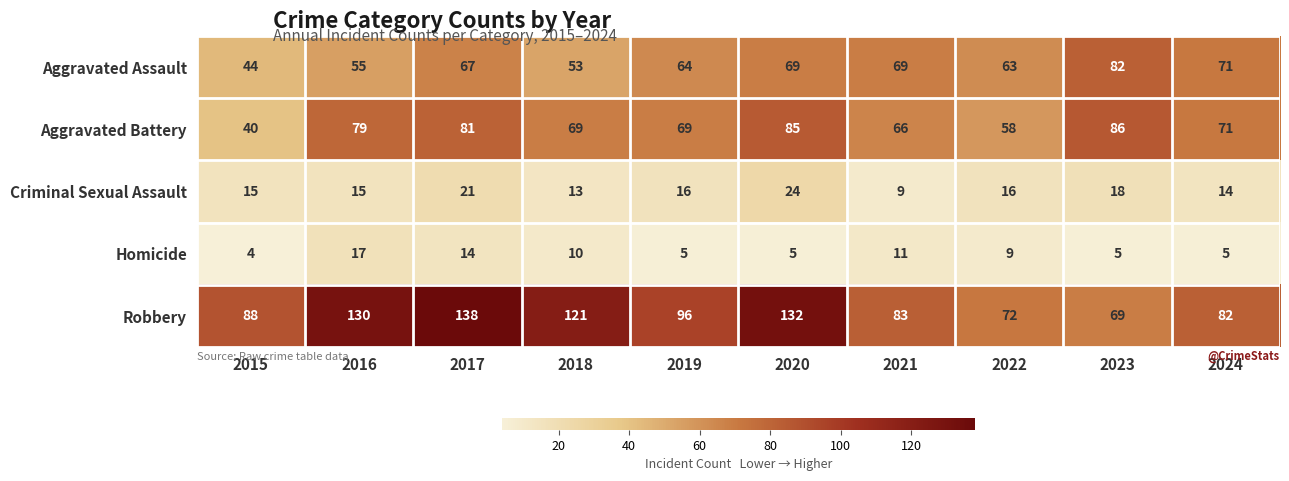

The value of Aggravated Battery at 2023 is 22. True or false?

False